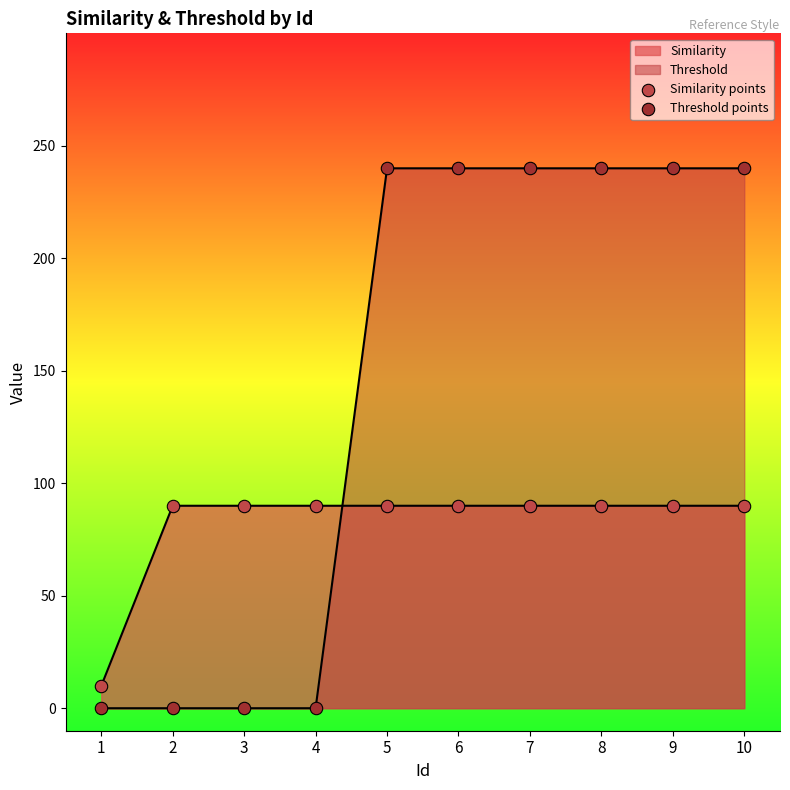

At which category is the sum across all series the highest?

5